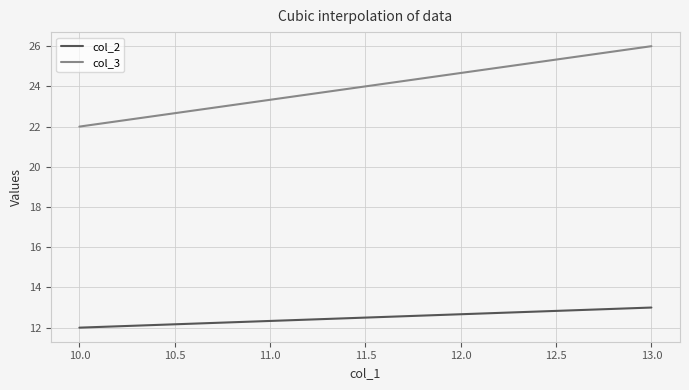

Is this an area chart (filled region under the line)?

No